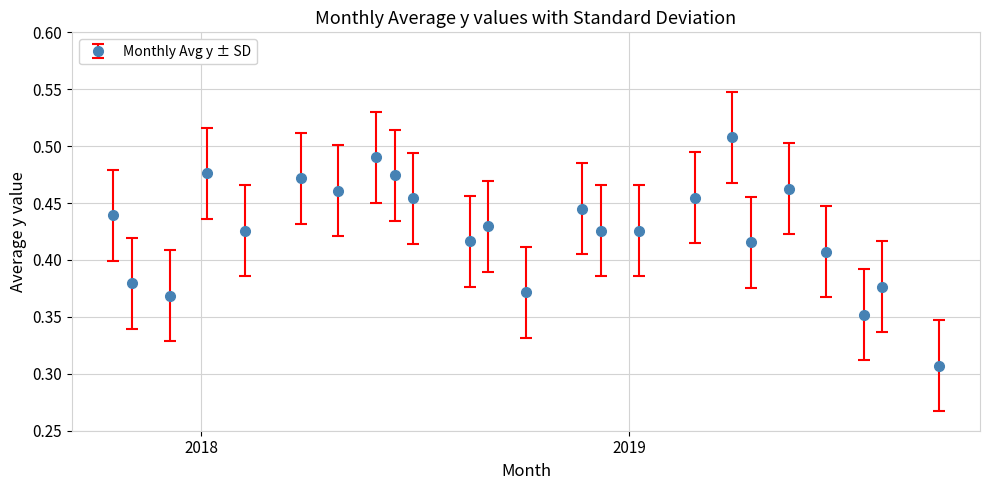

Count the values in the range 0 to 1.

24